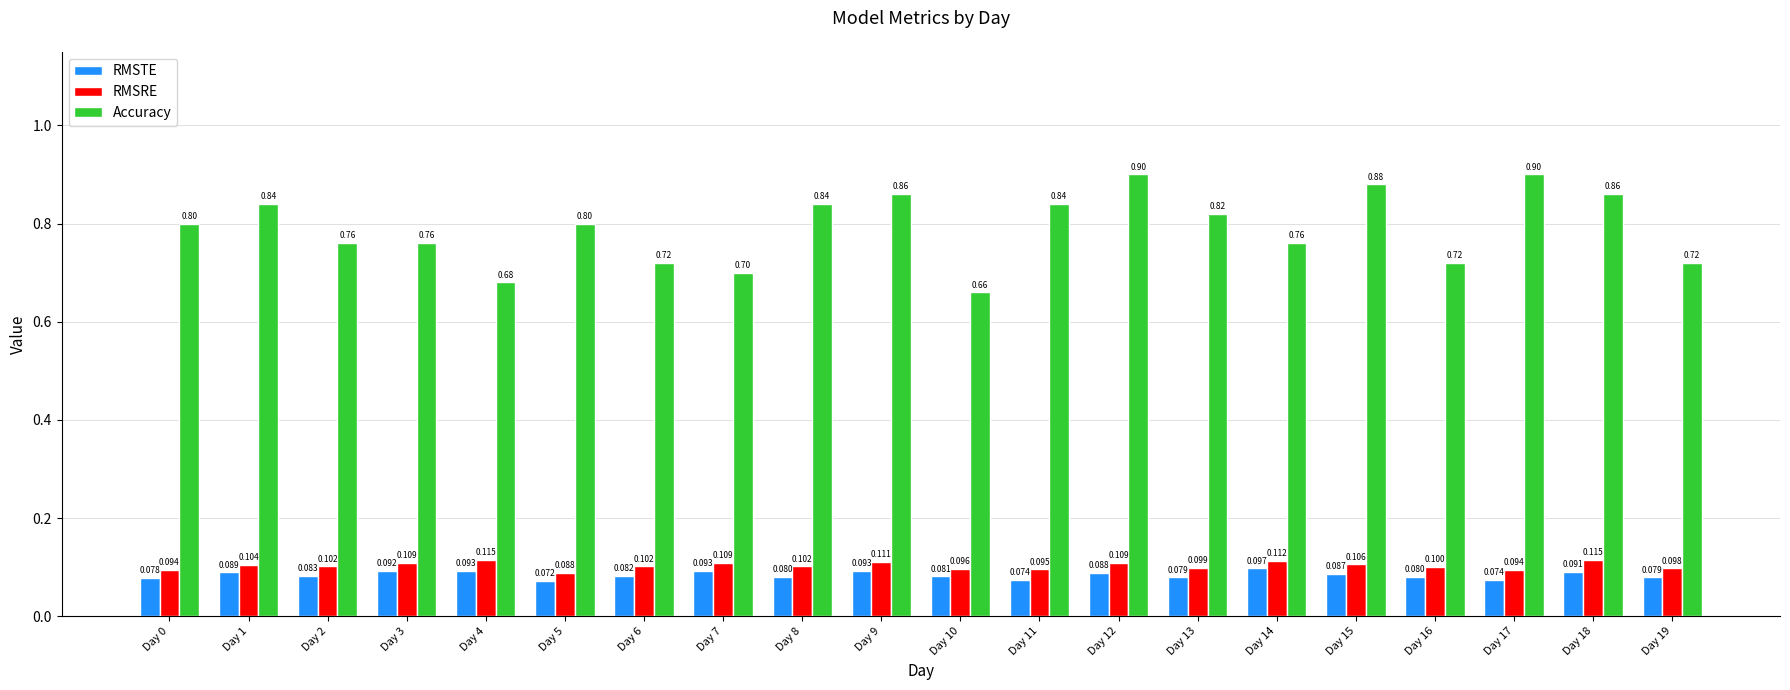

At which category is the sum across all series the highest?

Day 12